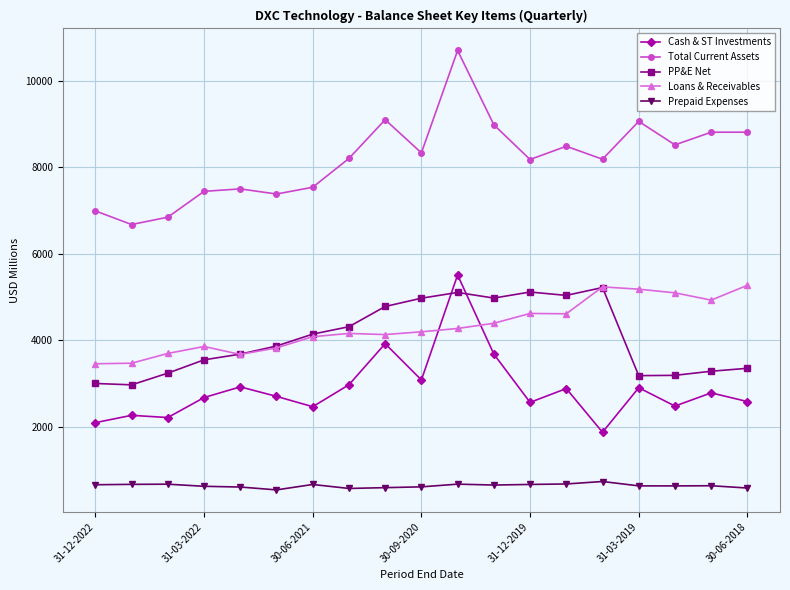

What is the smallest value displayed?

534